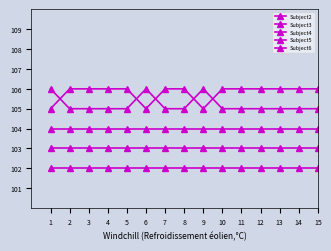

At how many categories does at least one series exceed 102?

15